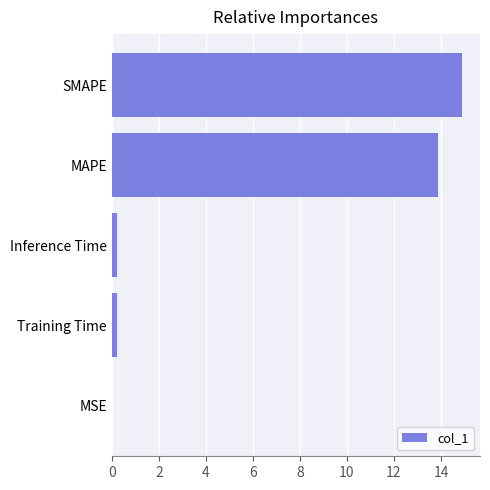

At which category does the chart reach its peak across all series?

SMAPE